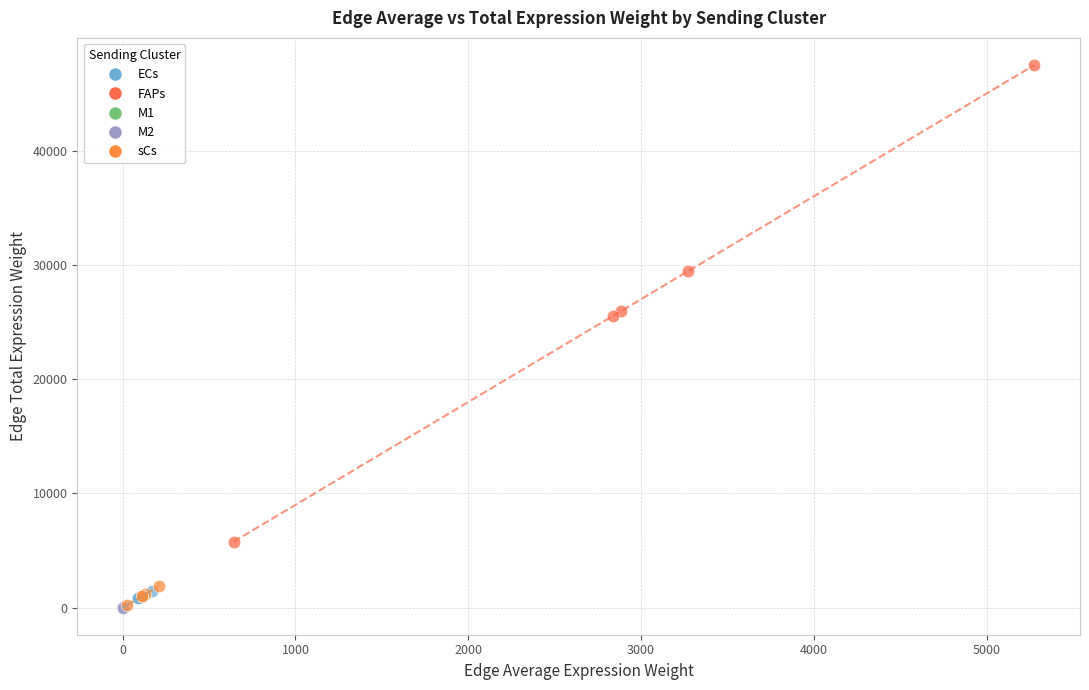

Which series has the widest spread of Y values?

FAPs